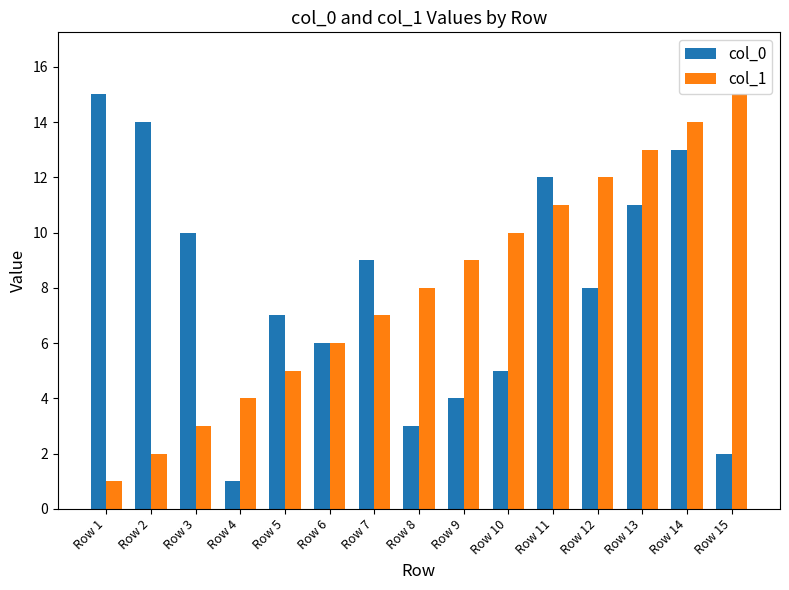

The value of col_0 at Row 14 is 13. True or false?

True